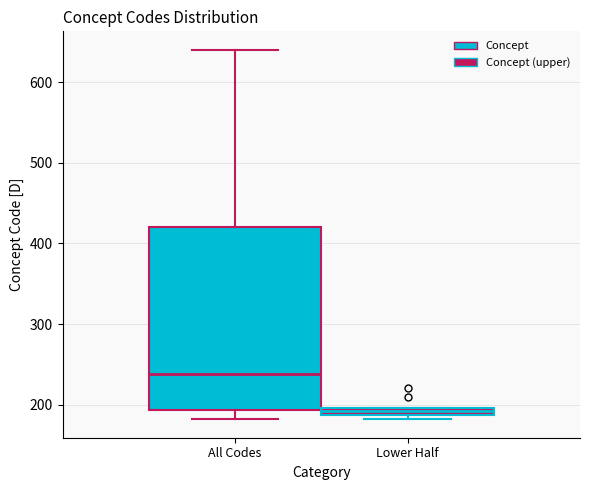

Which box is the tallest, from its lower edge to its upper edge?

All Codes